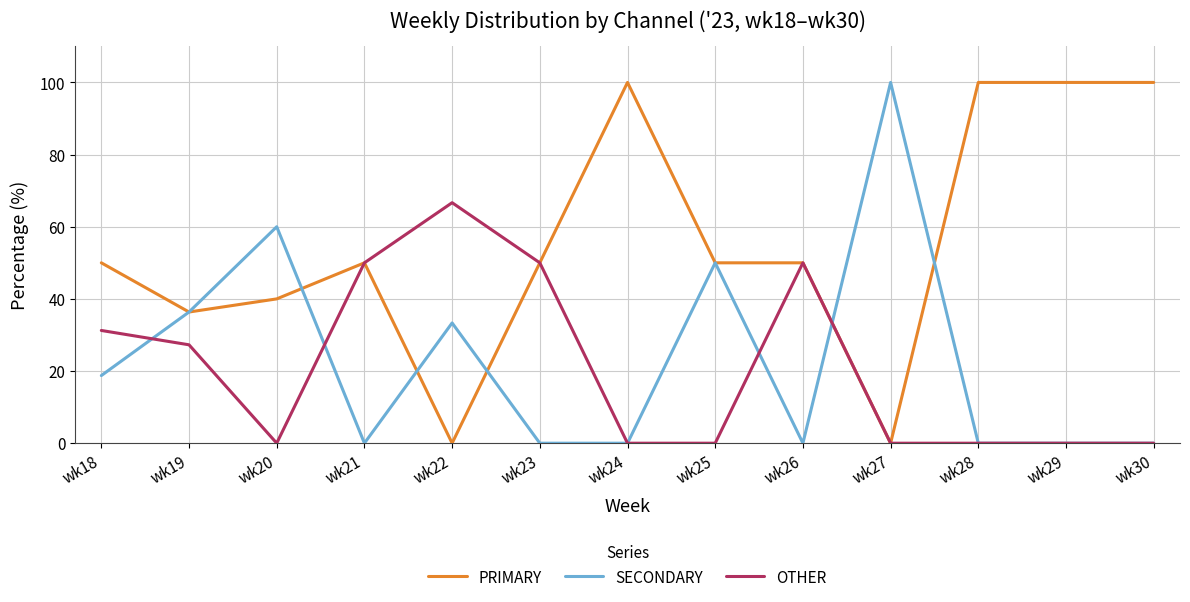

The SECONDARY series shows 60.0 at wk20. True or false?

True